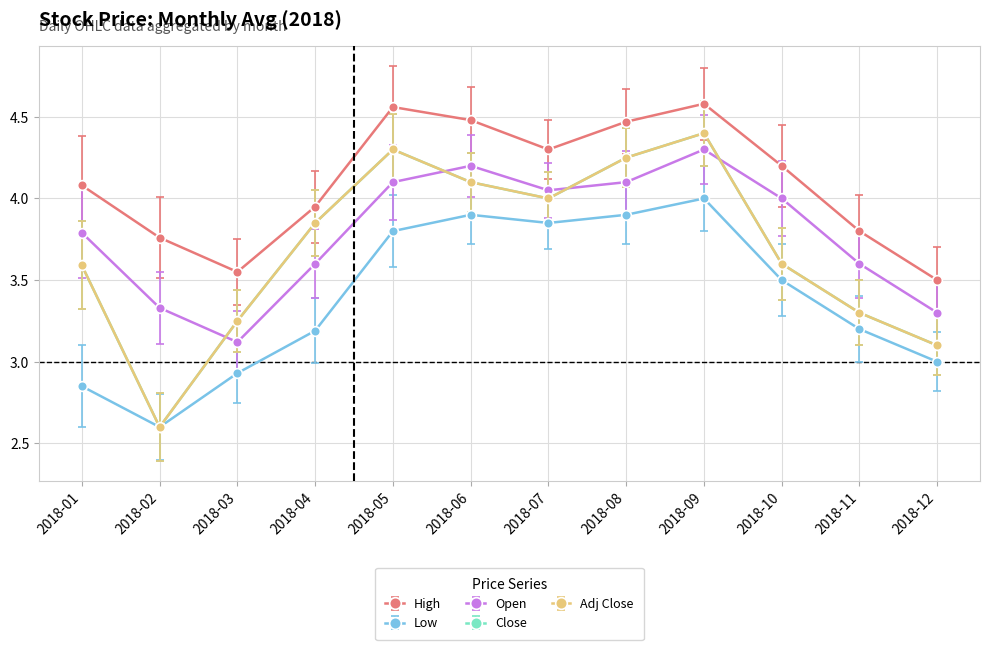

What is the difference between the highest and lowest values at 2018-03?

0.6